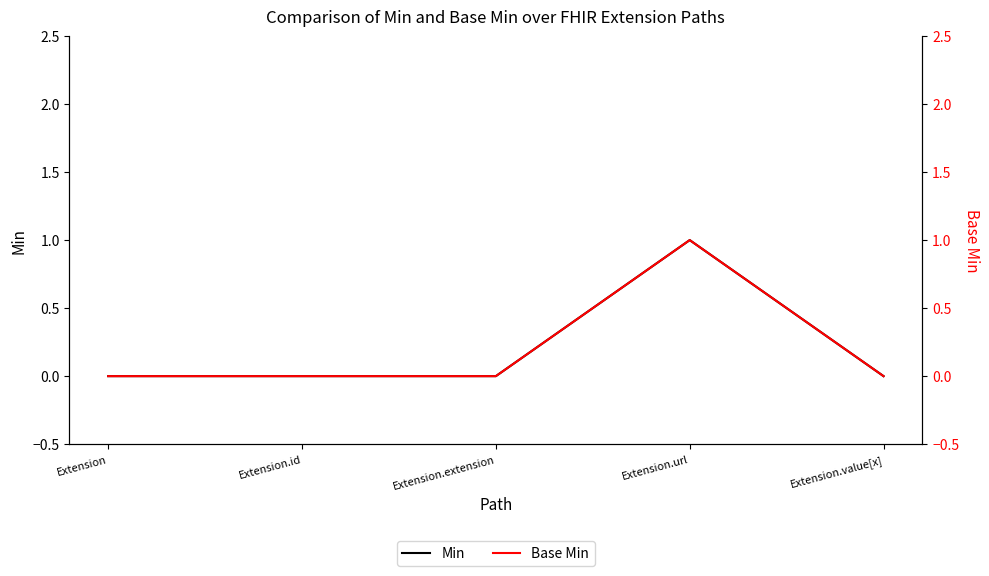

At which label does Min reach its minimum?

Extension